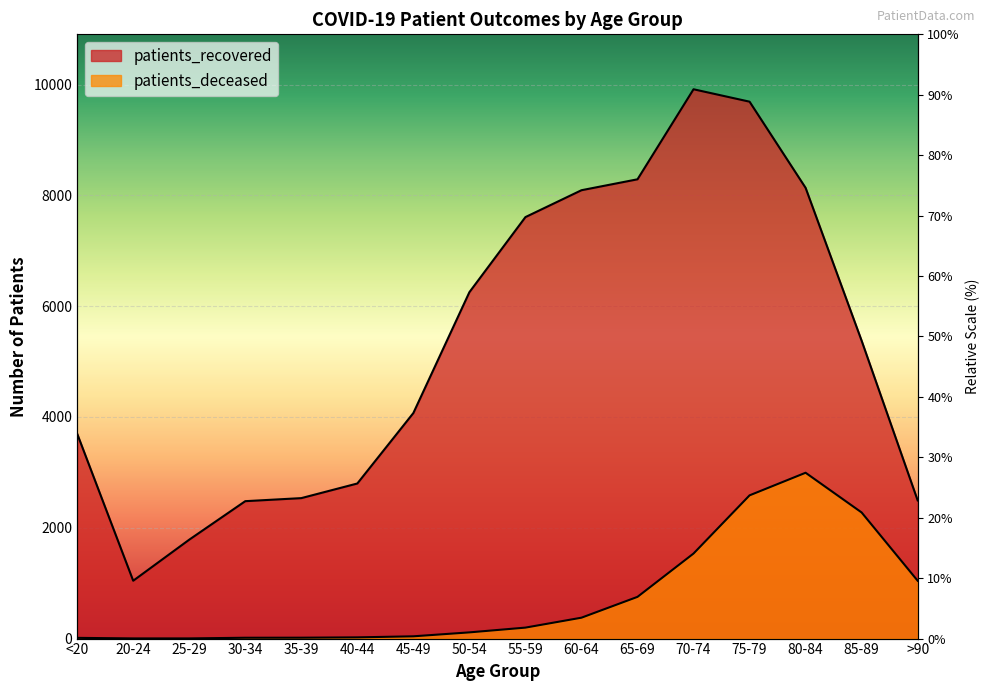

Rank the series at 85-89 from highest to lowest value.

patients_recovered, patients_deceased